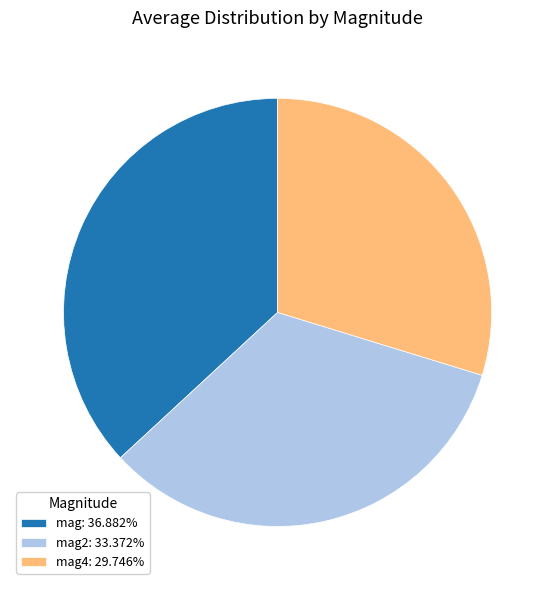

Is there any slice that represents more than half of the pie?

No